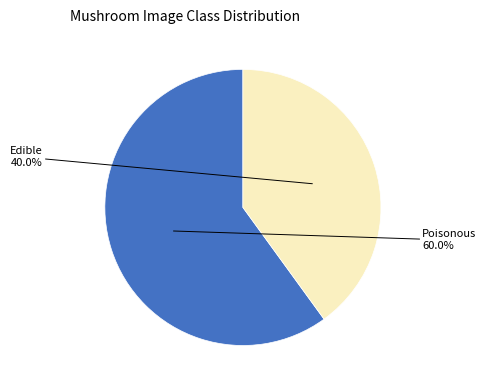

Is there any slice that represents more than half of the pie?

Yes